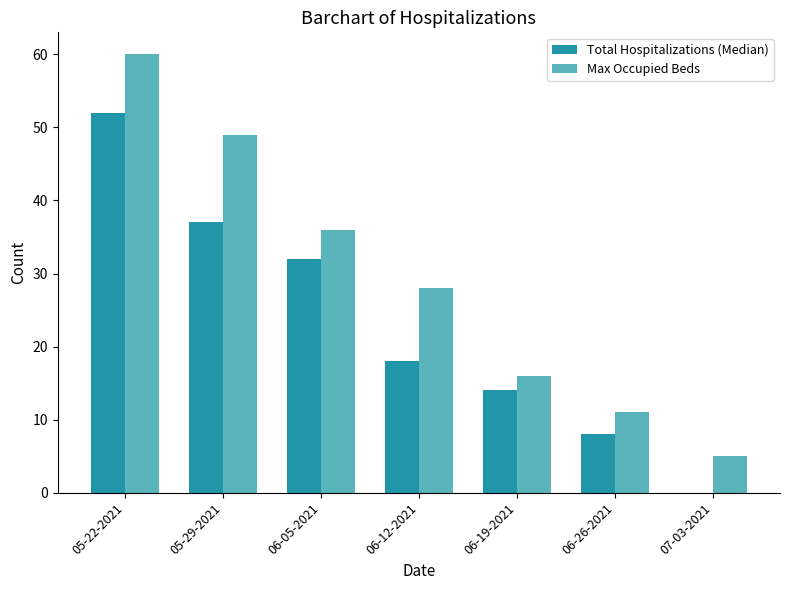

What is the sum of all Max Occupied Beds values?

205